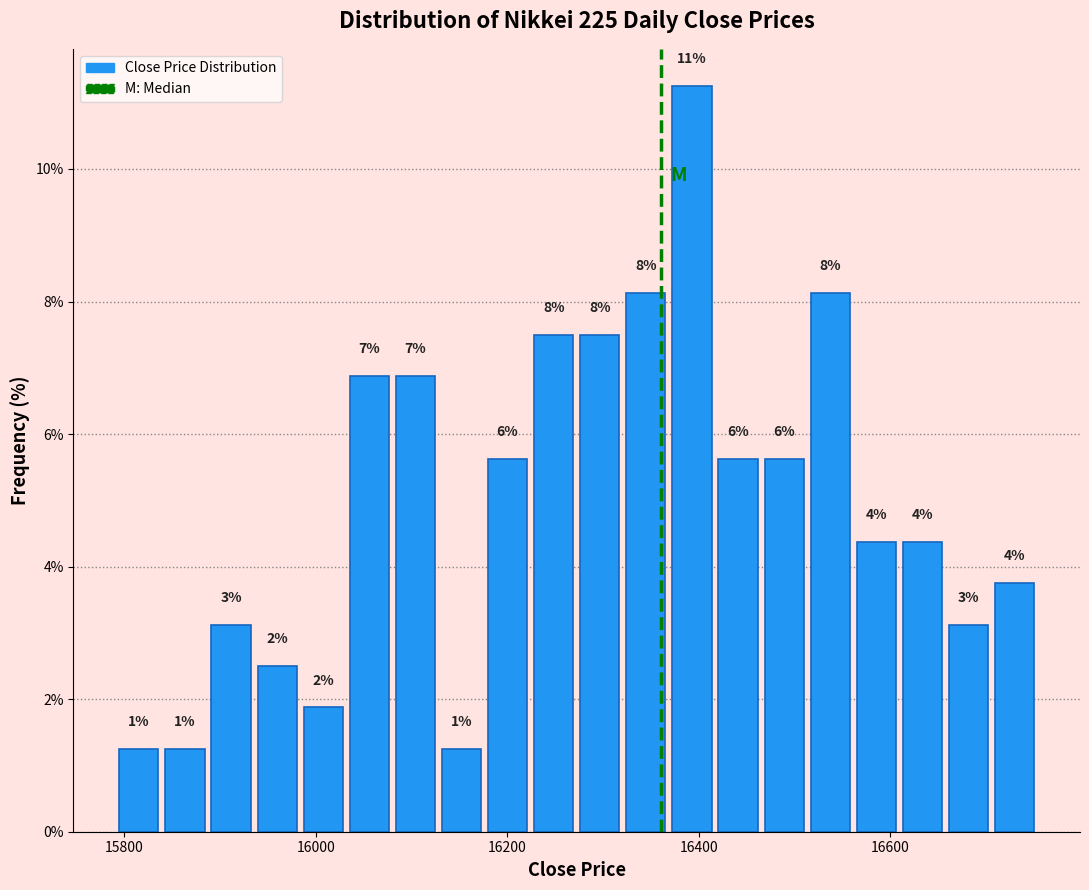

Around what value on the x-axis is the tallest bar? Give the approximate position of its centre, as read against the axis.

16400